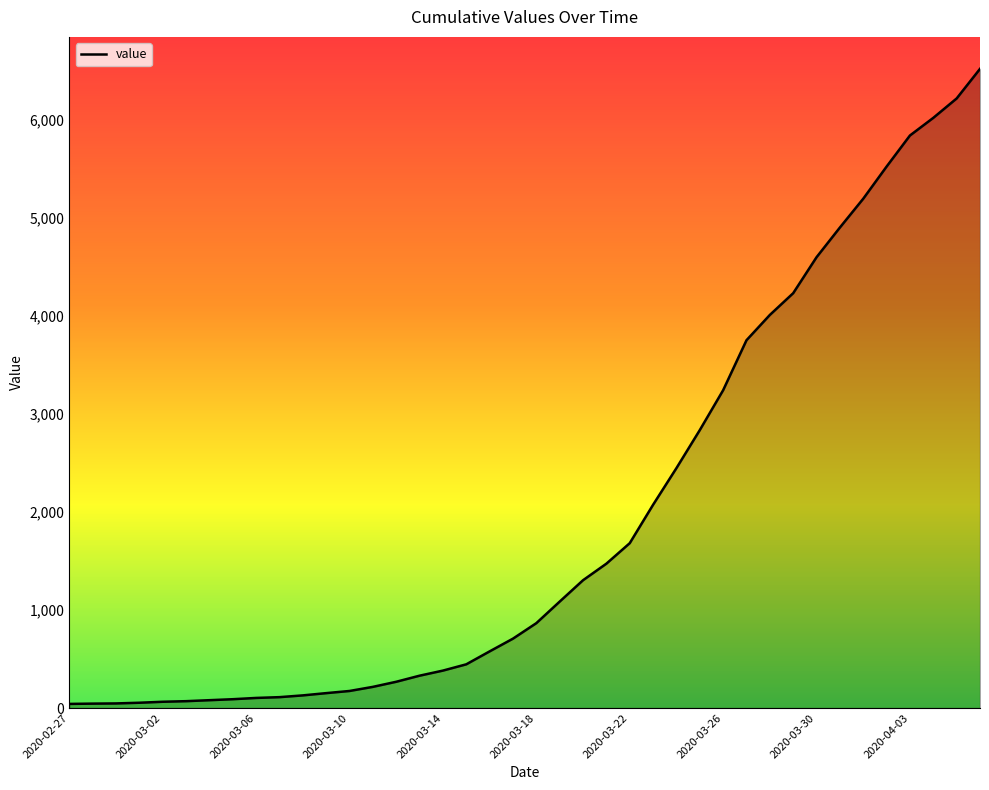

What is the greatest value displayed?

6522